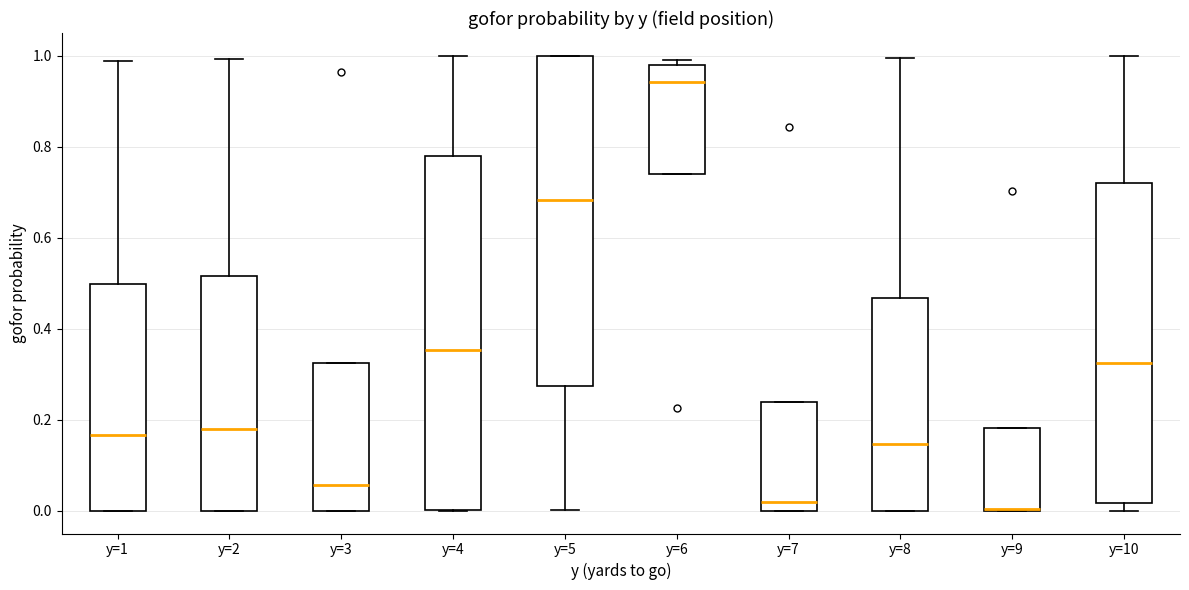

Reading left to right, transcribe this box plot: for each box, give where its median line is, the range the box spans, and where its two whiskers end, as read against the y-axis. The values are not printed on the chart, so give them approximately, as read against the axis.

y=1: median 0.16, box 0.00 to 0.50, whiskers 0.00 to 0.98
y=2: median 0.18, box 0.00 to 0.52, whiskers 0.00 to 1.00
y=3: median 0.06, box 0.00 to 0.32, whiskers 0.00 to 0.32
y=4: median 0.36, box 0.00 to 0.78, whiskers 0.00 to 1.00
y=5: median 0.68, box 0.28 to 1.00, whiskers 0.00 to 1.00
y=6: median 0.94, box 0.74 to 0.98, whiskers 0.74 to 1.00
y=7: median 0.02, box 0.00 to 0.24, whiskers 0.00 to 0.24
y=8: median 0.14, box 0.00 to 0.46, whiskers 0.00 to 1.00
y=9: median 0.00 (drawn on the box's lower edge), box 0.00 to 0.18, whiskers 0.00 to 0.18
y=10: median 0.32, box 0.02 to 0.72, whiskers 0.00 to 1.00